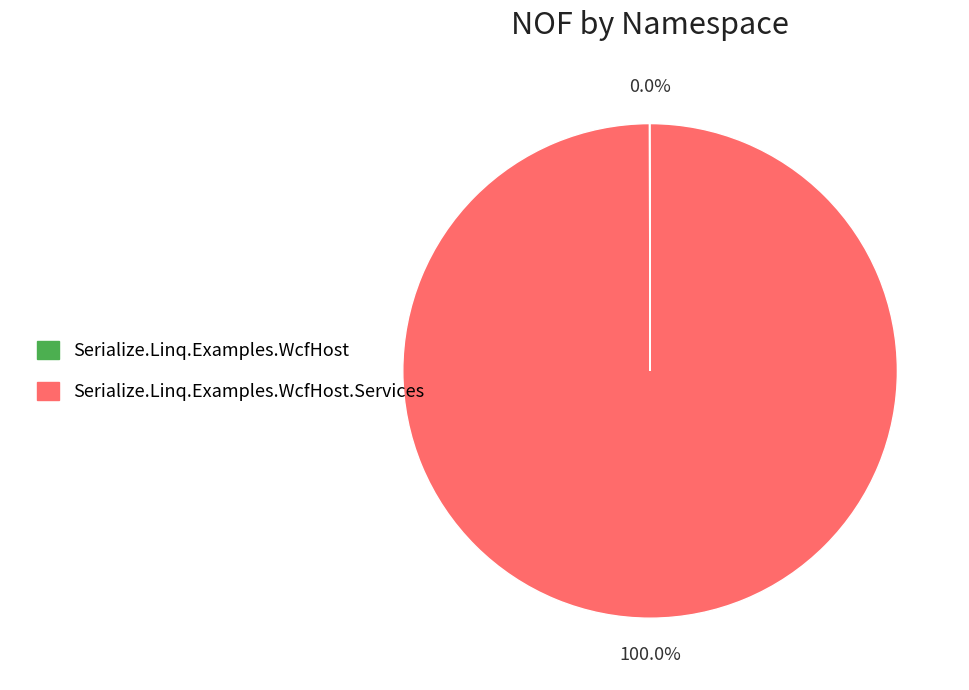

Does any single category account for the majority?

Yes